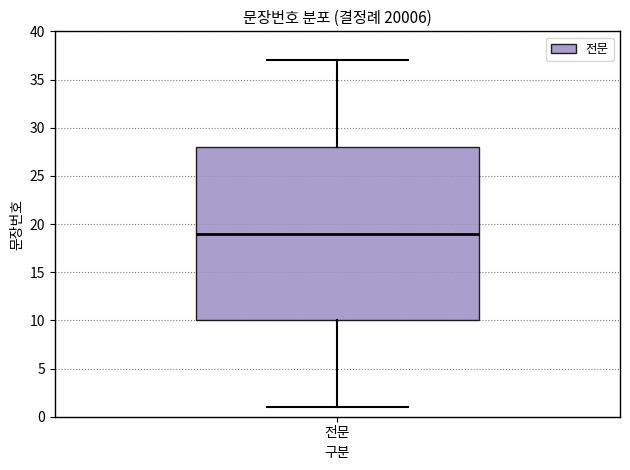

Where does the lower whisker of the box for 전문 end on the y-axis? The values are not printed on the chart, so give them approximately, as read against the axis.

1